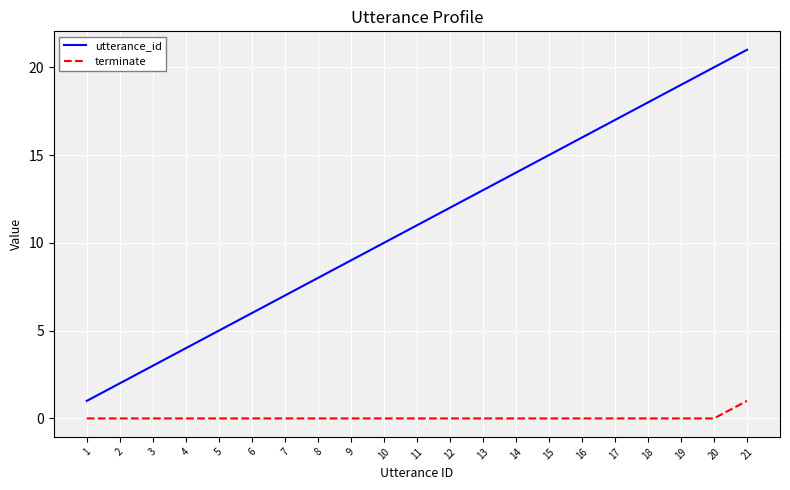

True or false: utterance_id has a value of 24 at 15.

False